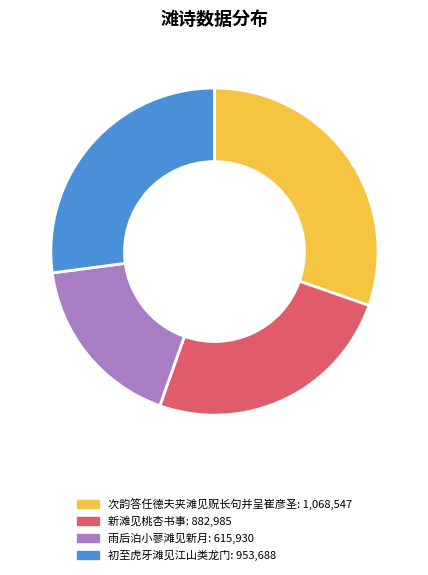

How many segments does this pie chart have?

4